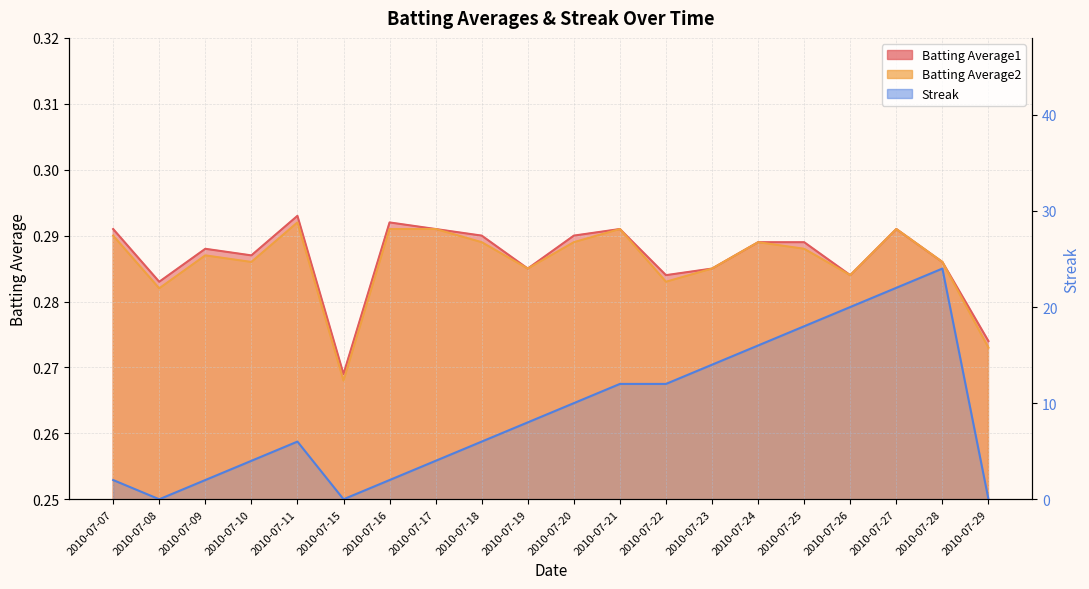

Where is the first local minimum for Streak?

2010-07-08